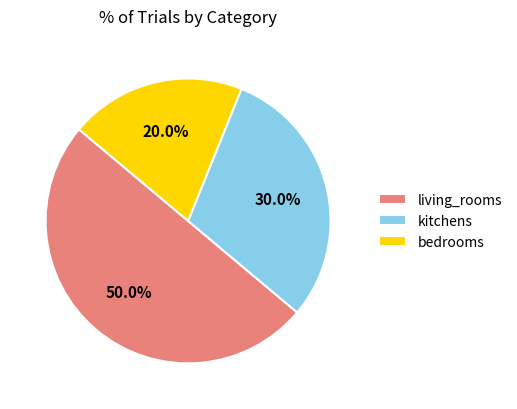

To the nearest percent, what percentage of the pie is living_rooms?

50%